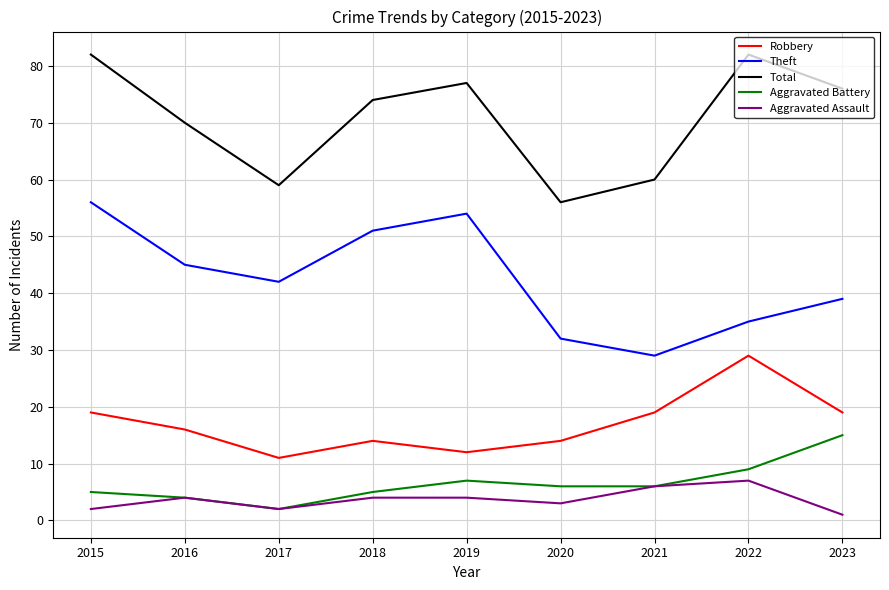

What is the total value across all series at 2015?

164